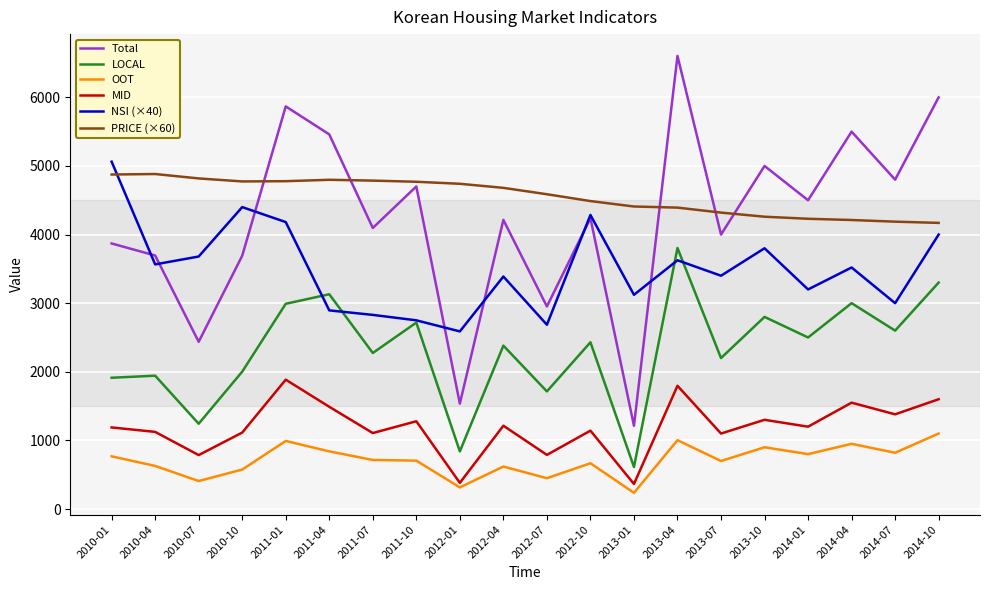

True or false: Total and LOCAL intersect in this chart.

False